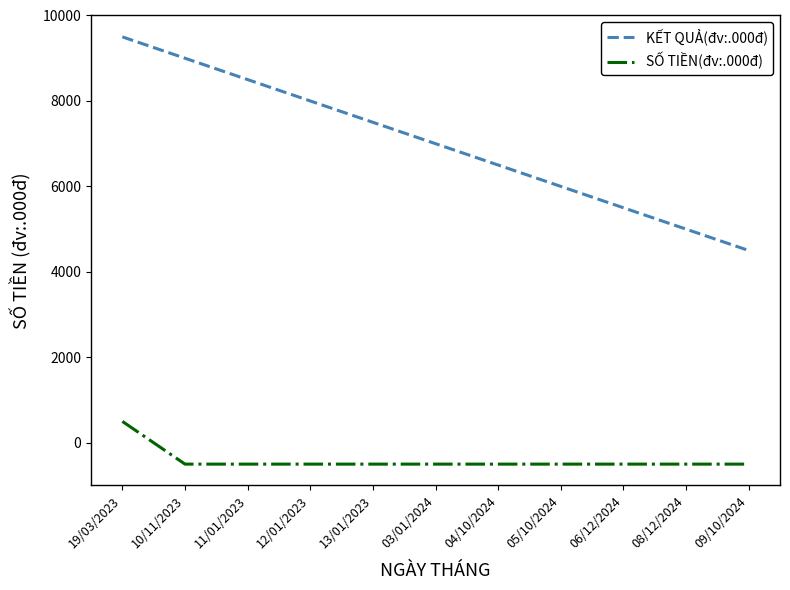

The value of KẾT QUẢ(đv:.000đ) at 03/01/2024 is 7000. True or false?

True